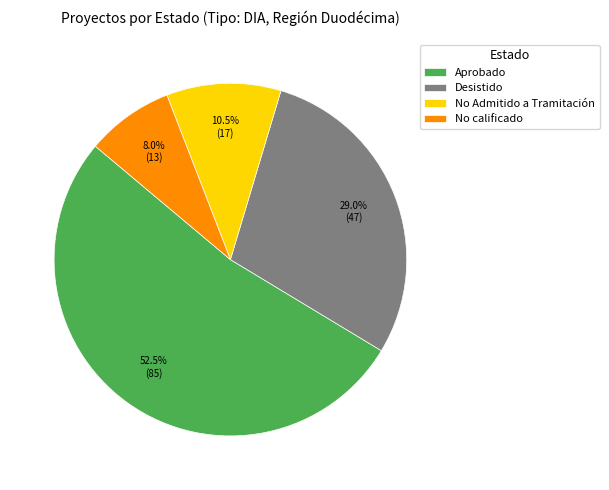

The Desistido slice represents 29% of the pie. True or false?

True